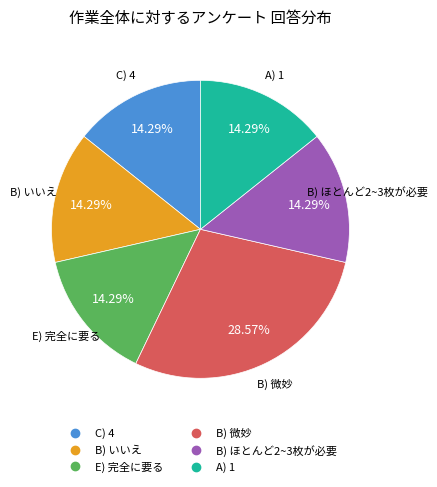

Is there a majority slice in this chart?

No